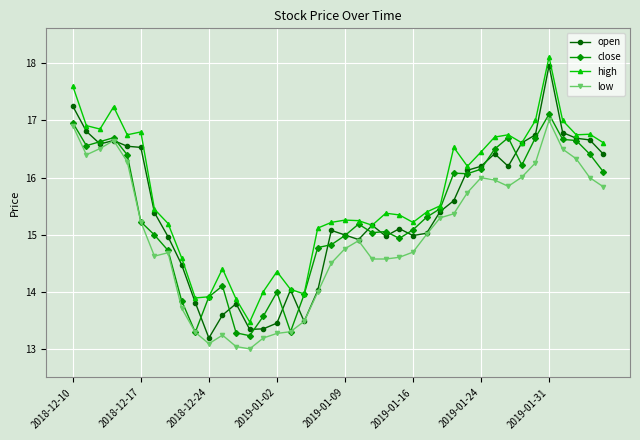

Rank the series by their maximum value, from highest to lowest.

high, open, close, low